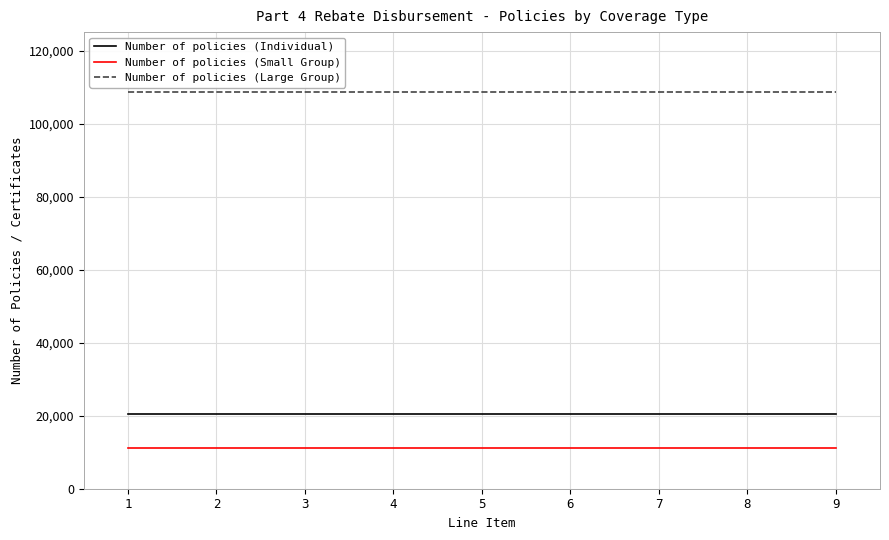

What is the maximum value for Number of policies (Small Group)?

11067